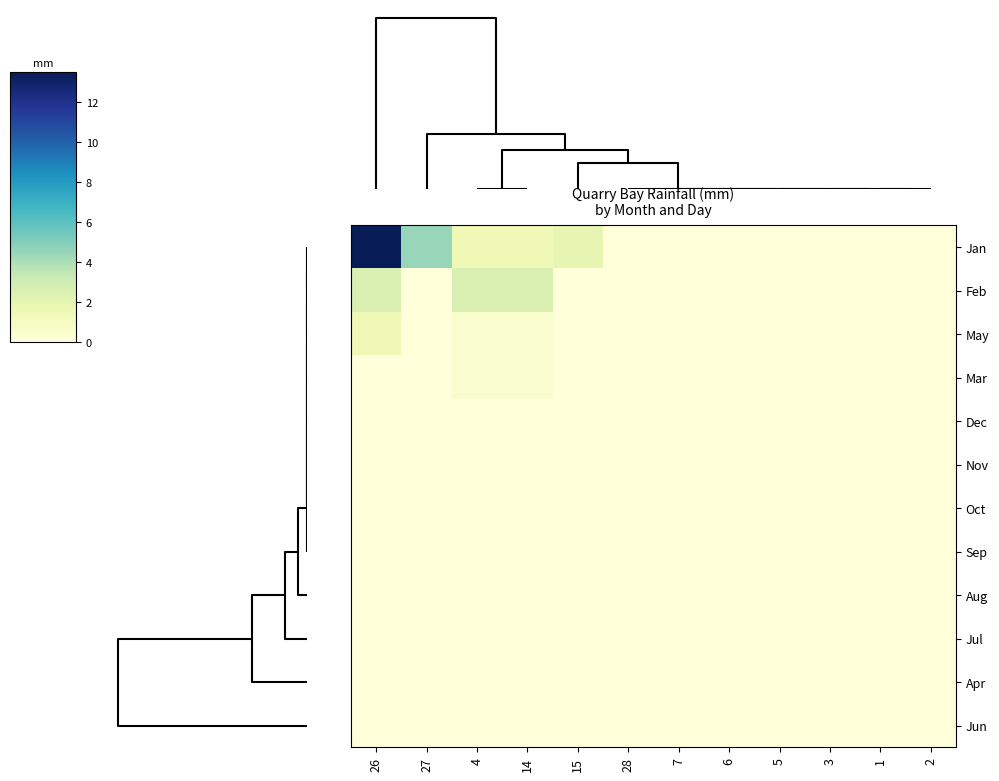

How many series are shown in this chart?

12